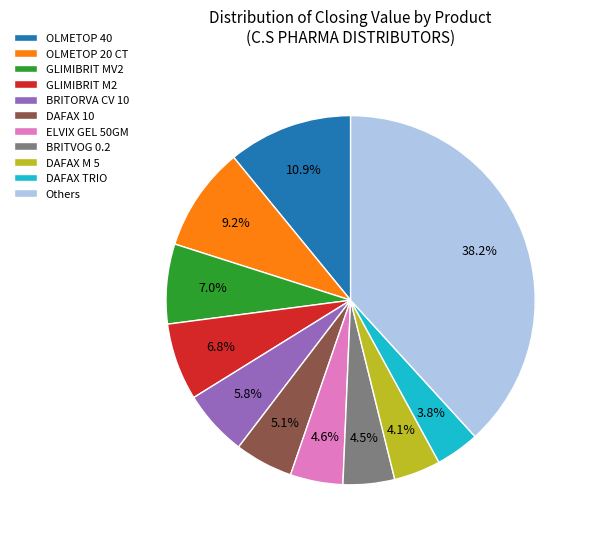

How many segments does this pie chart have?

11